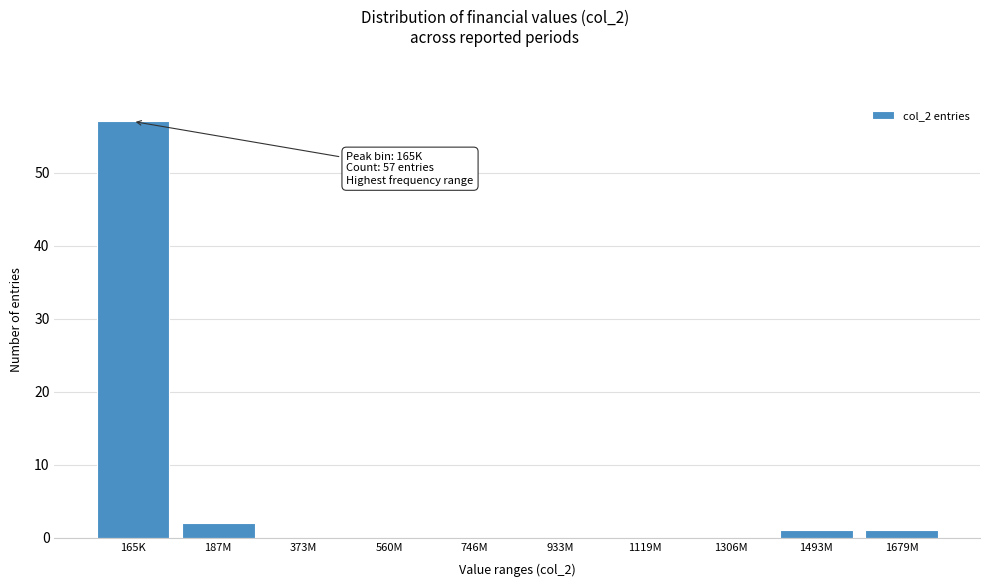

Reading left to right, extract all data points from this chart.

165K=57	187M=2	373M=0	560M=0	746M=0	933M=0	1119M=0	1306M=0	1493M=1	1679M=1